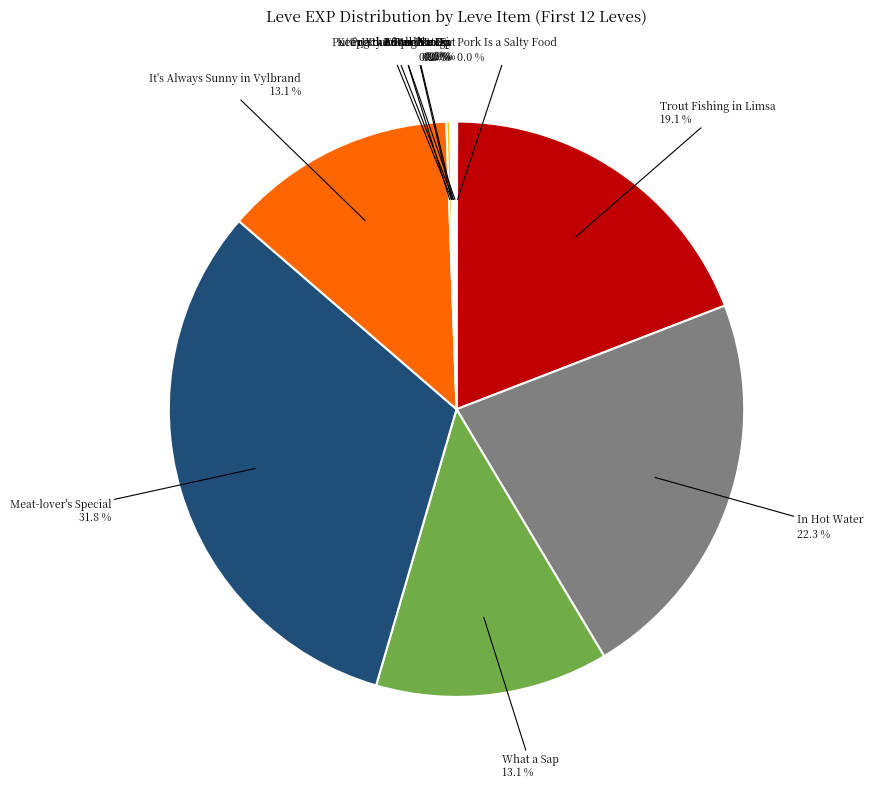

Does any single category account for the majority?

No